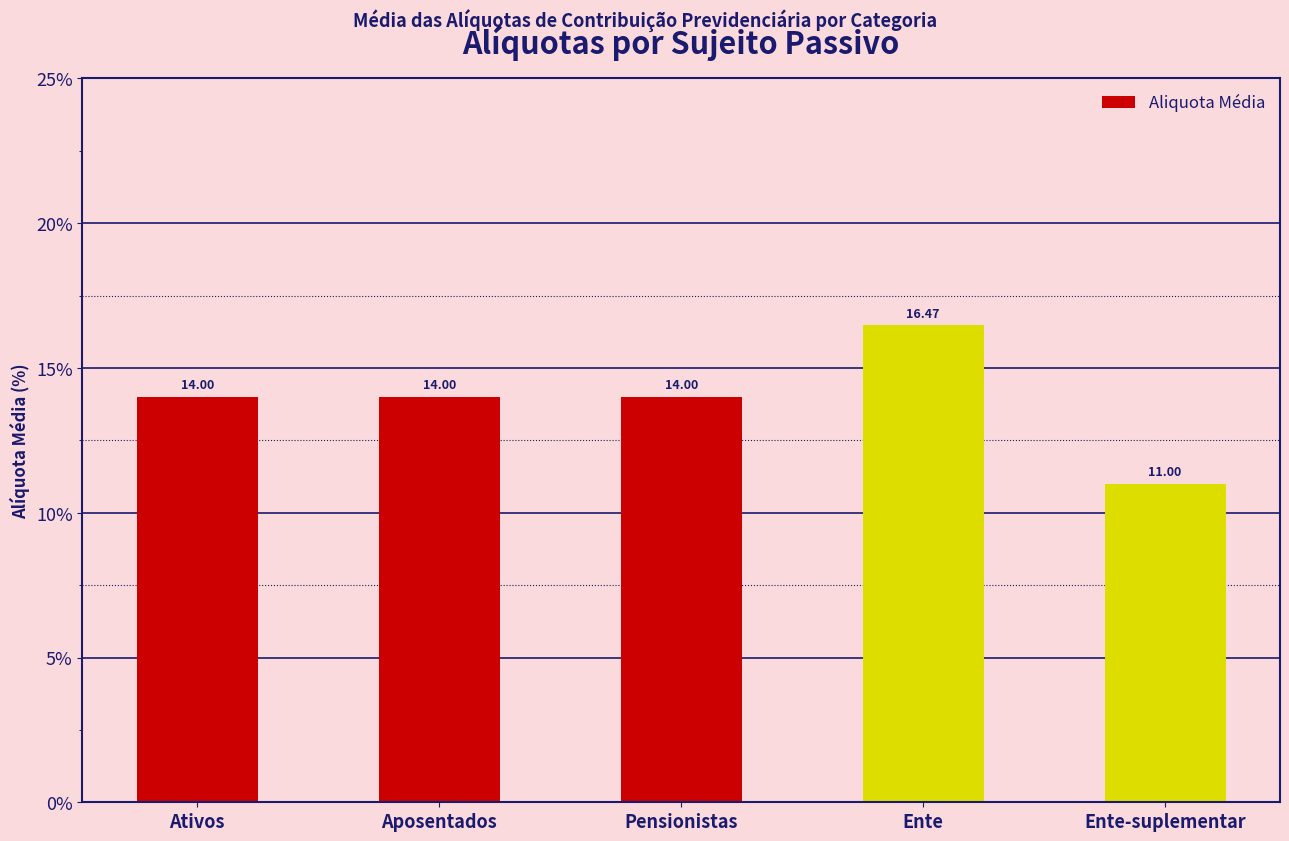

Which has a higher value, Ativos or Ente-suplementar?

Ativos